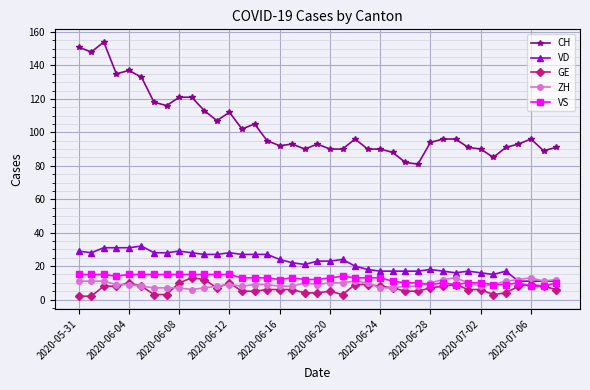

True or false: GE has more than 2 interior local peaks.

True